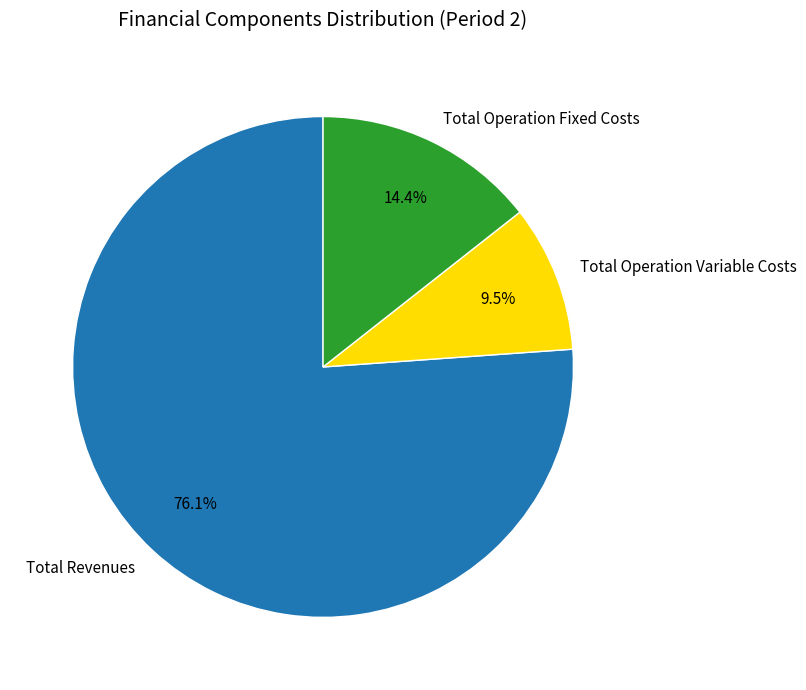

To the nearest percent, what is the average slice percentage?

33%